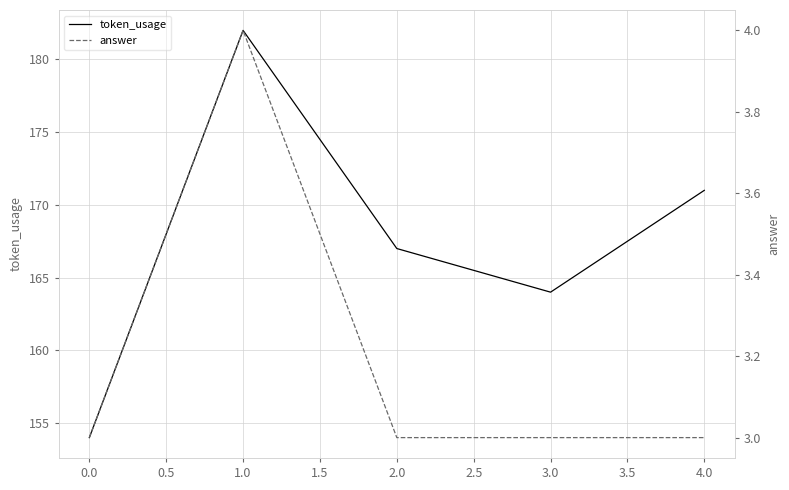

List the series in order of their overall mean, lowest first.

answer, token_usage